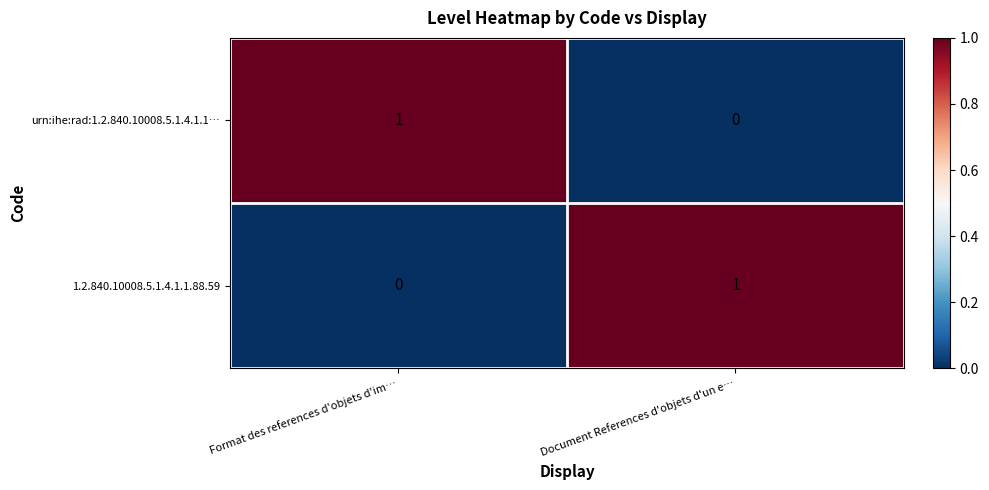

What is the total value across all series at Format des references d'objets d'im…?

1